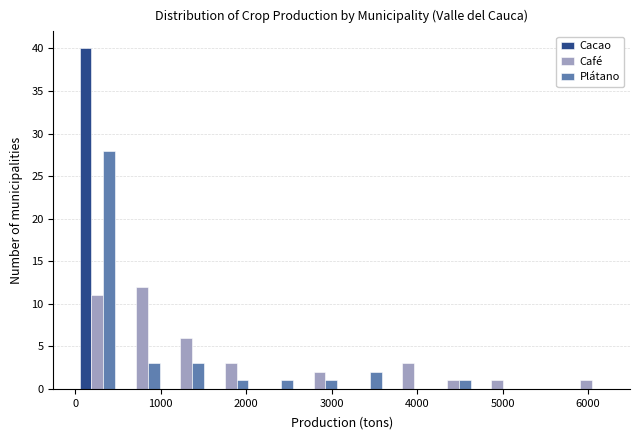

Reading left to right, transcribe this chart: for each range on the x-axis, give the height of each series' bar. Neither the bar edges nor the heights are printed on the chart, so give them approximately, as read against the axes.

0 to 500: Cacao=40	Café=11	Plátano=28
500 to 1000: Cacao=0	Café=12	Plátano=3
1000 to 1600: Cacao=0	Café=6	Plátano=3
1600 to 2100: Cacao=0	Café=3	Plátano=1
2100 to 2600: Cacao=0	Café=0	Plátano=1
2600 to 3100: Cacao=0	Café=2	Plátano=1
3100 to 3600: Cacao=0	Café=0	Plátano=2
3600 to 4200: Cacao=0	Café=3	Plátano=0
4200 to 4700: Cacao=0	Café=1	Plátano=1
4700 to 5200: Cacao=0	Café=1	Plátano=0
5200 to 5700: Cacao=0	Café=0	Plátano=0
5700 to 6200: Cacao=0	Café=1	Plátano=0